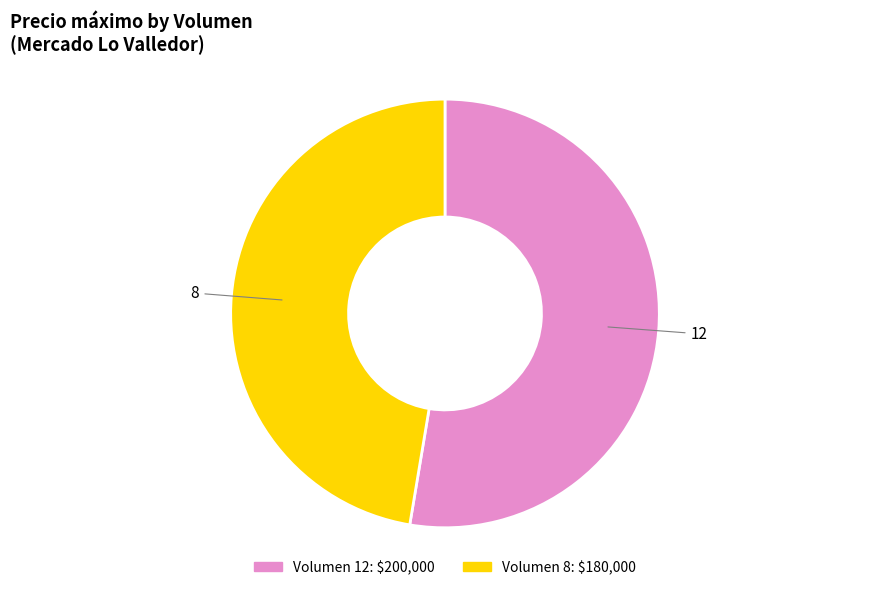

Which slice is the largest?

12